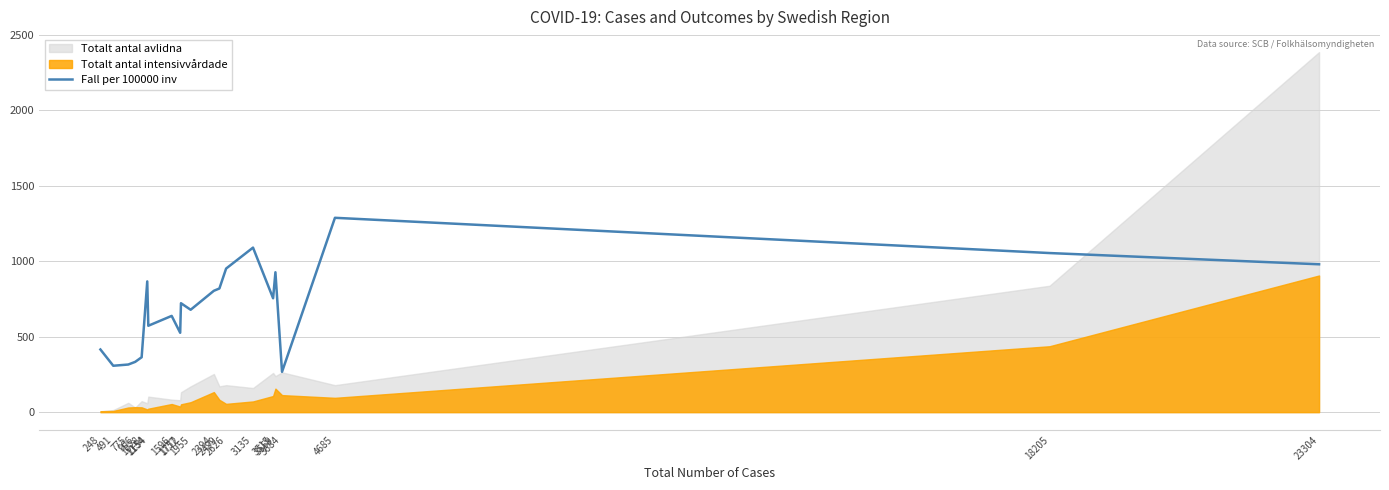

Between 775 and 3559, which is larger?

3559